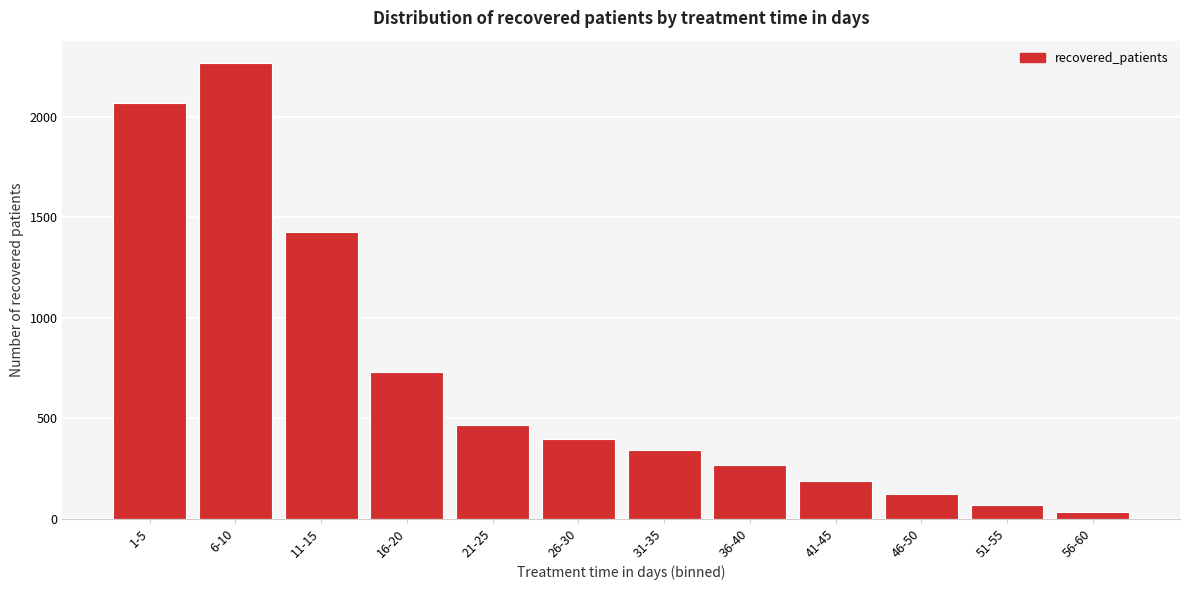

Reading left to right, list all the values displayed in this chart.

1-5=2066	6-10=2265	11-15=1424	16-20=730	21-25=465	26-30=398	31-35=341	36-40=267	41-45=187	46-50=121	51-55=70	56-60=35